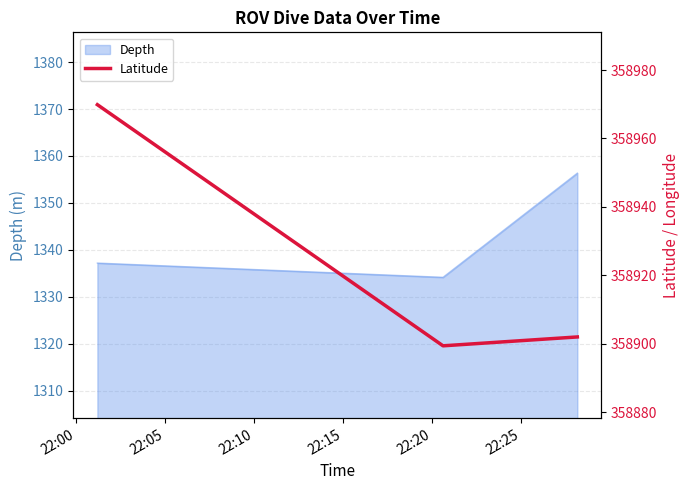

What is the sum of all values?

1076771.2